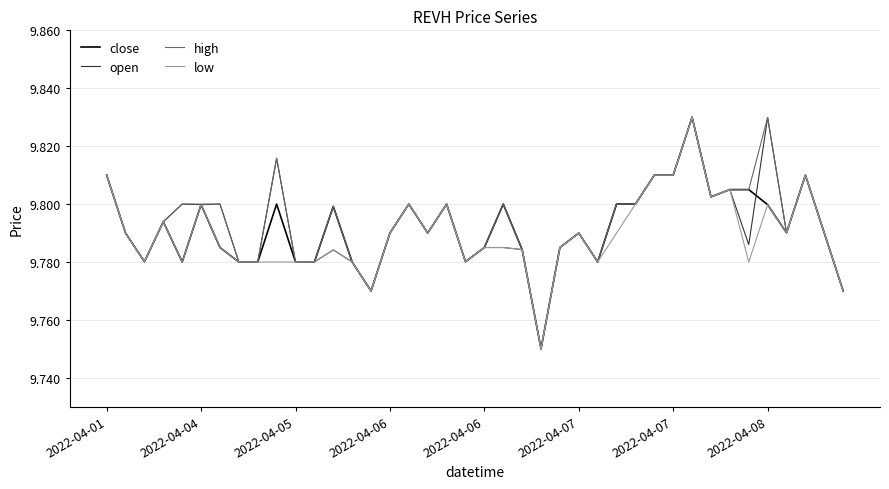

What are all the series names shown in the legend?

close, open, high, low